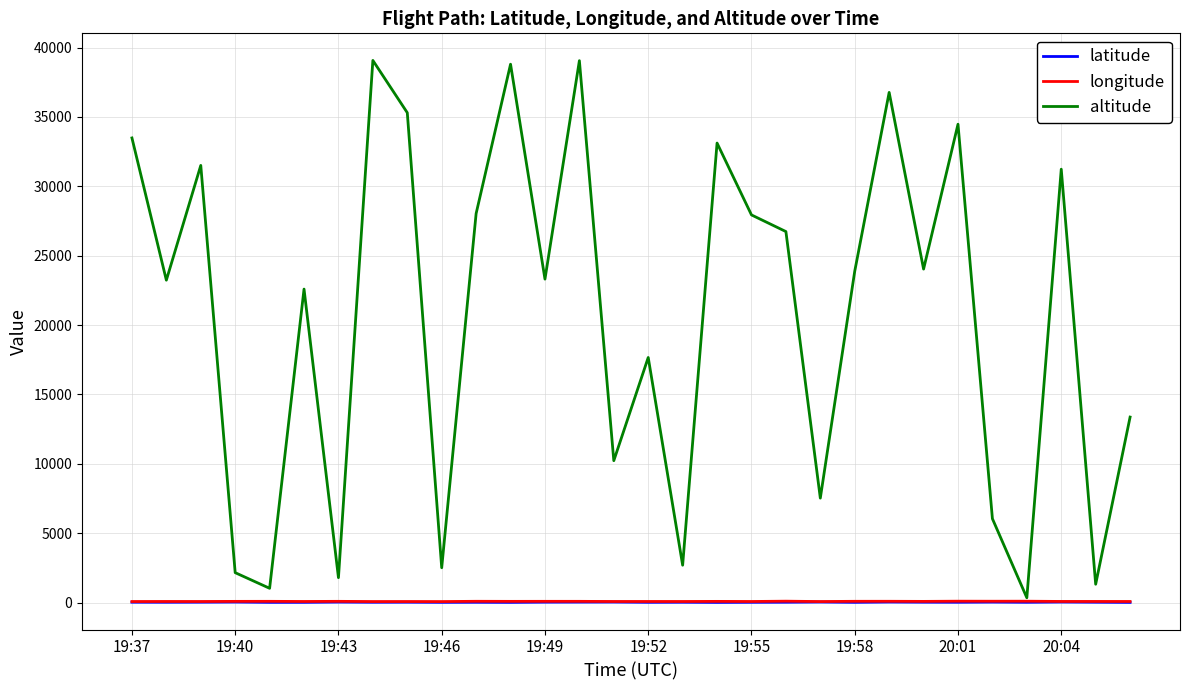

True or false: longitude has more than 2 interior local peaks.

True